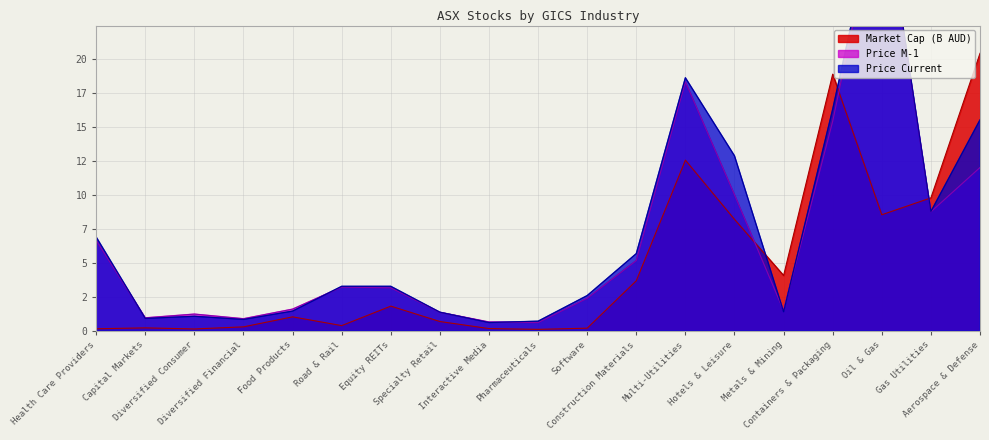

Between Diversified Financial and Specialty Retail, which is larger?

Specialty Retail